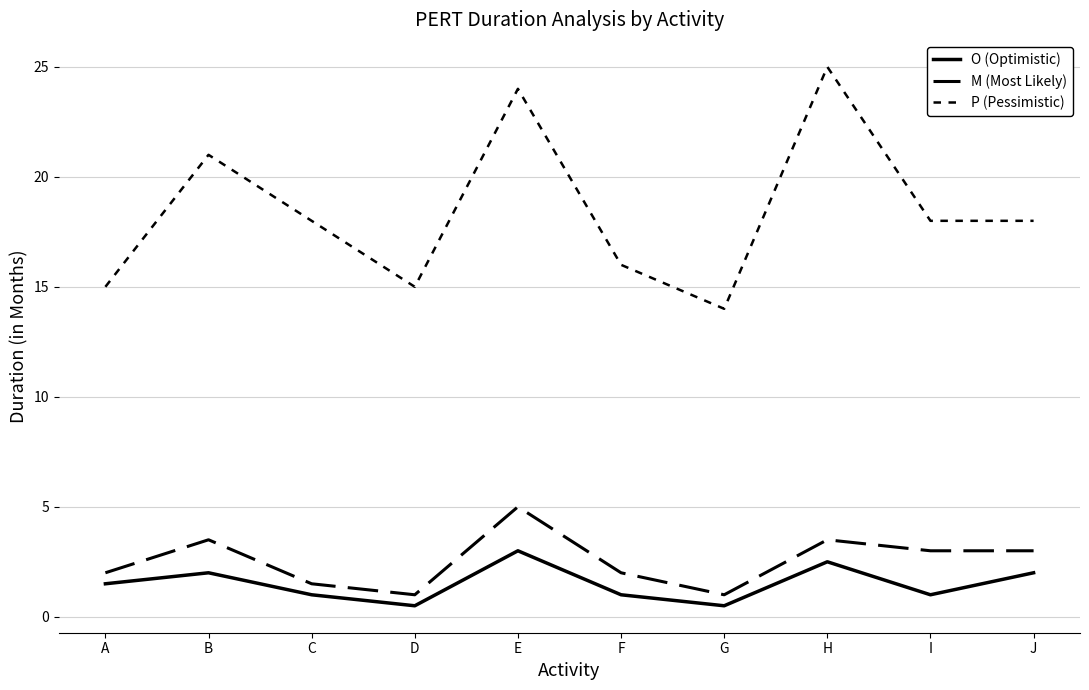

What is the difference between the maximum and minimum values in the O (Optimistic) series?

2.5